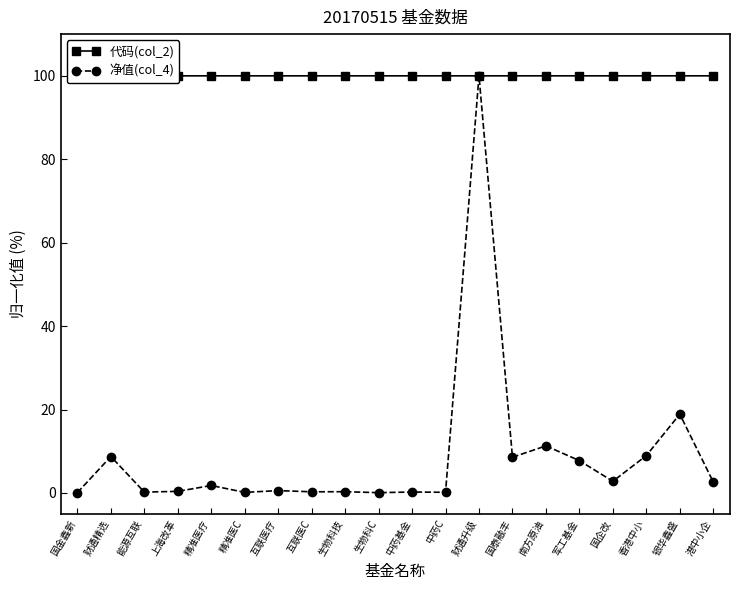

What is the sum of the 代码(col_2) values at 财通精选 and 互联医C?

200.0